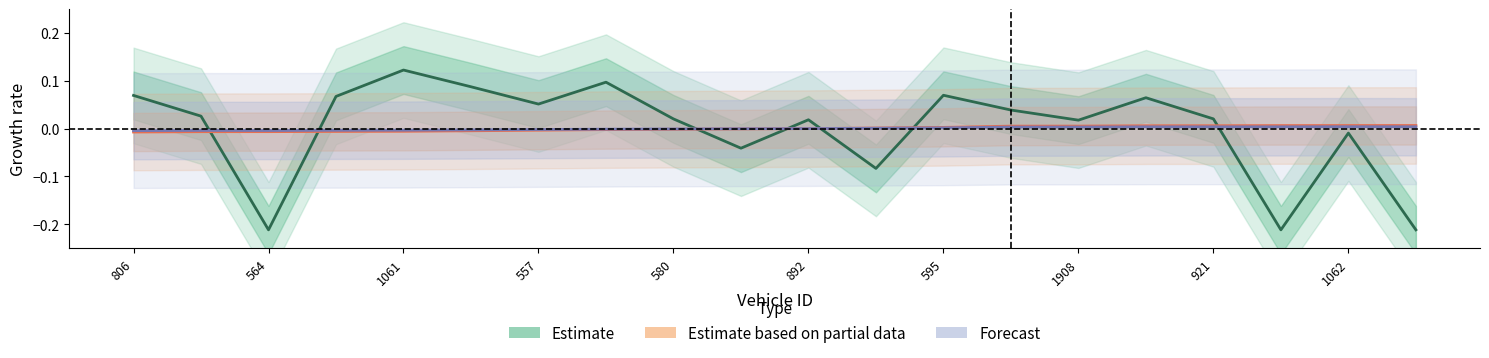

How many values in Forecast are above zero?

9